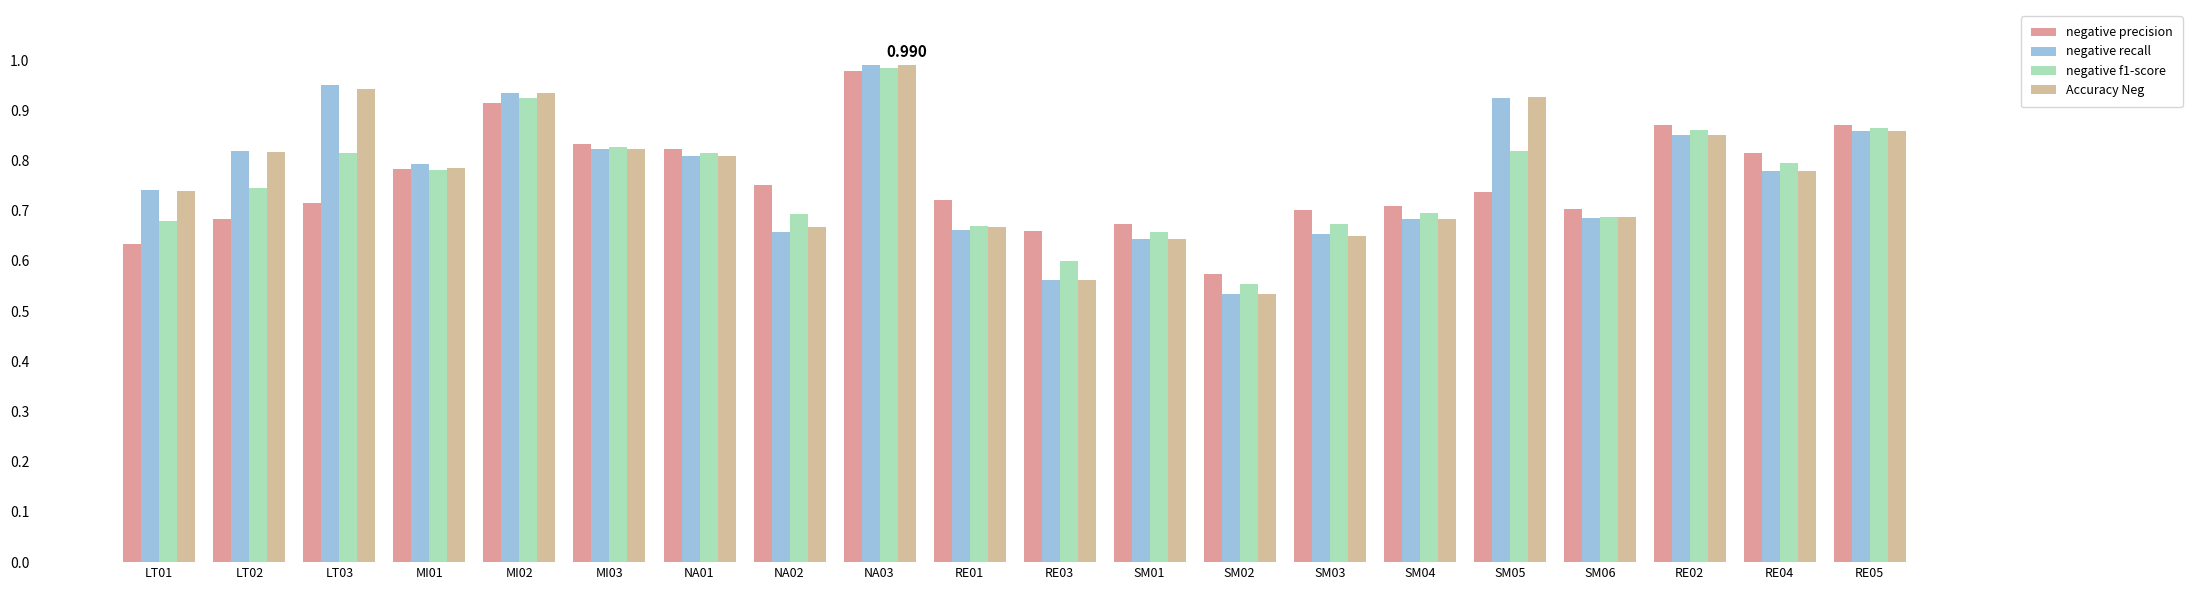

How many bars are there in total?

80